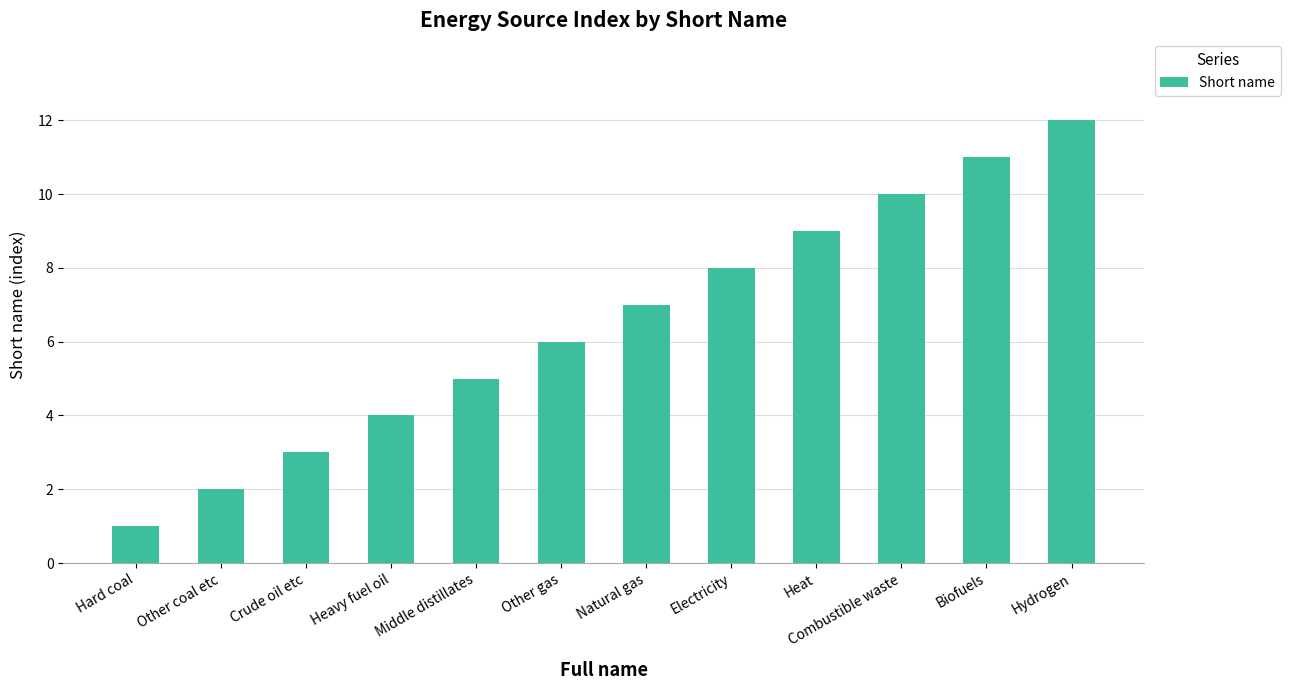

What is the value of the 12th bar from the left?

12